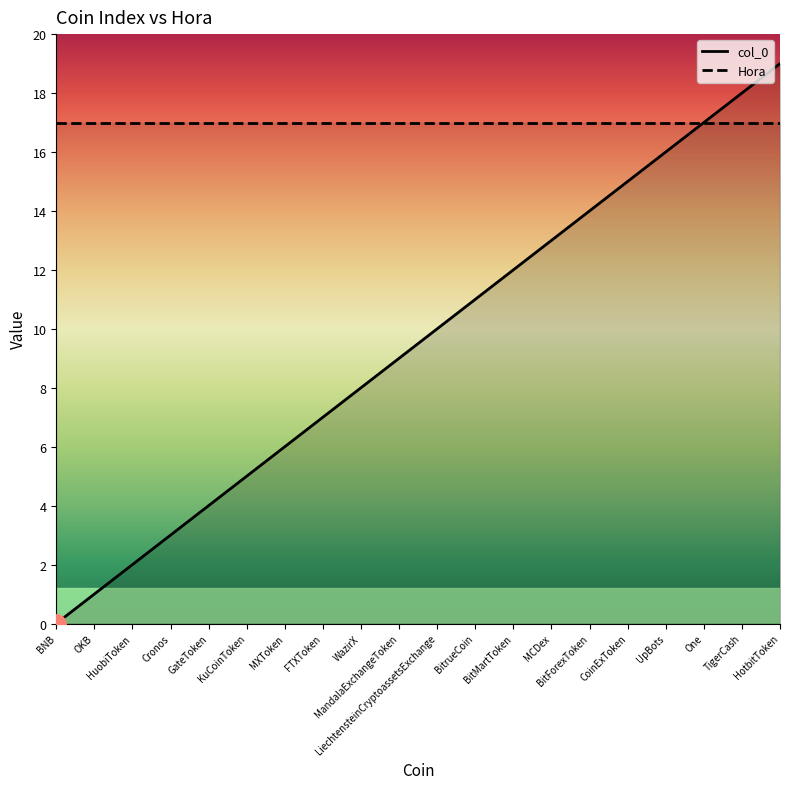

List the labels in order of value, smallest first.

BNB, OKB, HuobiToken, Cronos, GateToken, KuCoinToken, MXToken, FTXToken, WazirX, MandalaExchangeToken, LiechtensteinCryptoassetsExchange, BitrueCoin, BitMartToken, MCDex, BitForexToken, CoinExToken, UpBots, One, TigerCash, HotbitToken